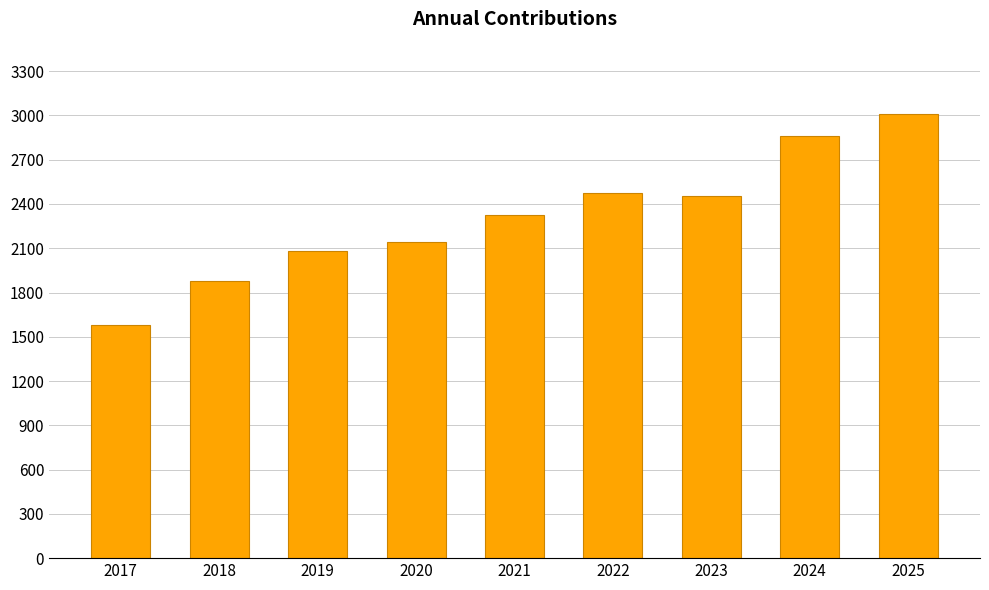

Which category has the highest value across all series?

2025